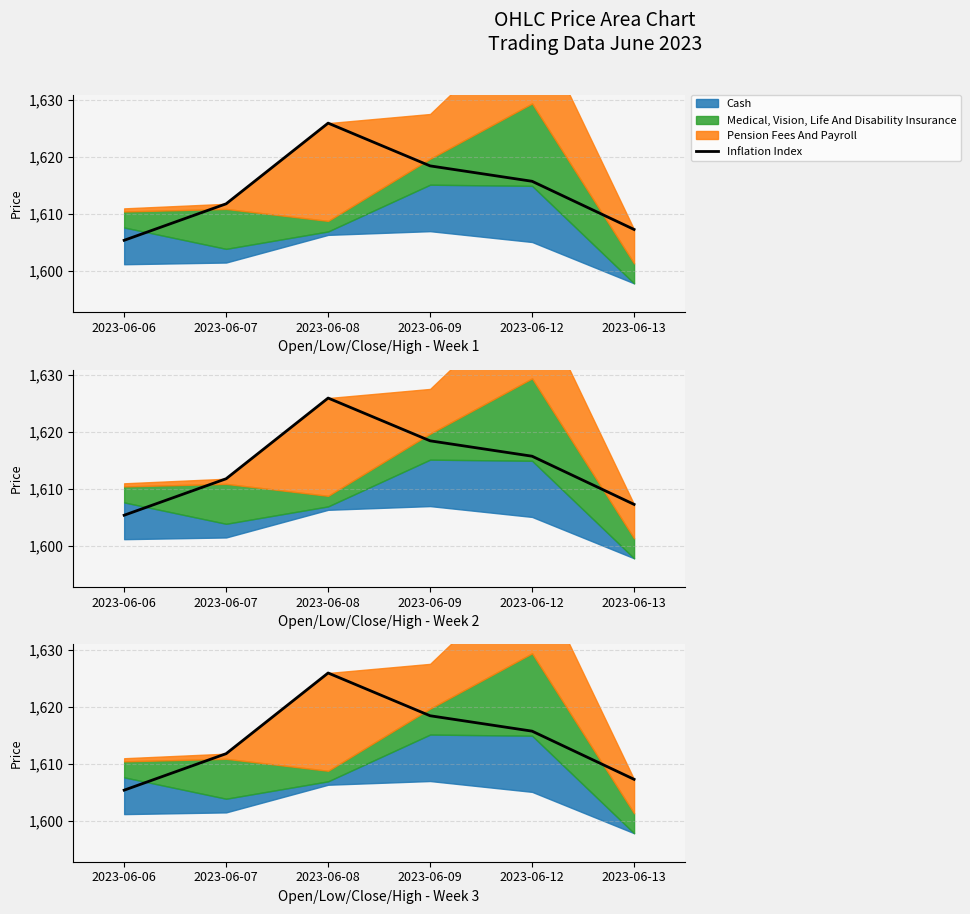

What is the difference between the second highest and minimum values?

13.0